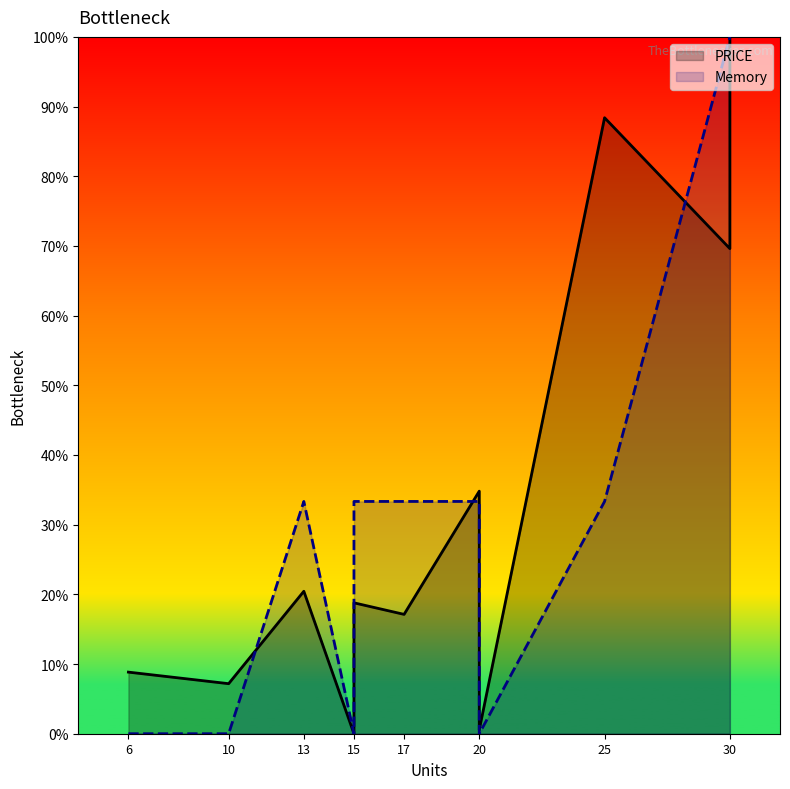

Does the chart display data point markers on the line(s)?

No